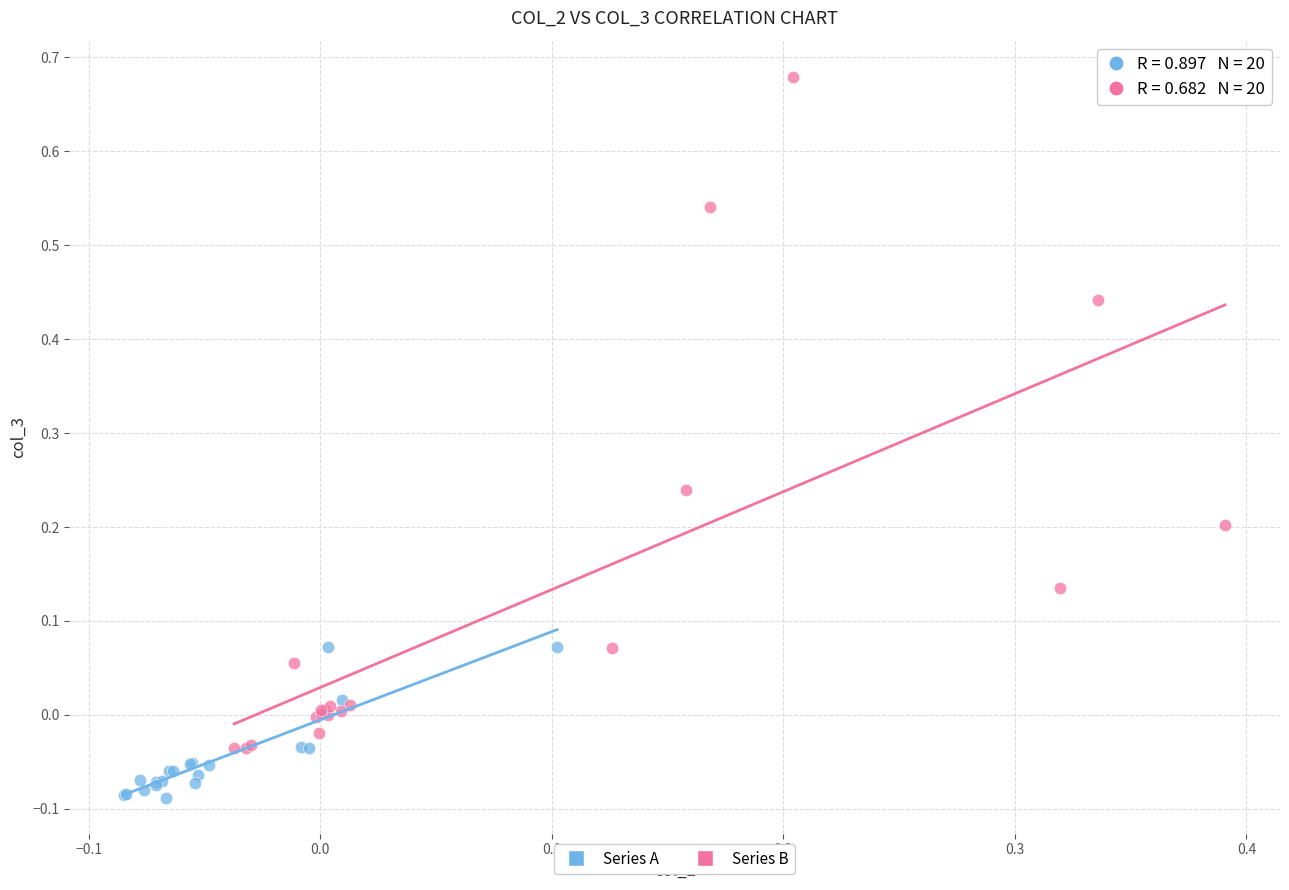

What are all the series names shown in the legend?

Series A, Series B